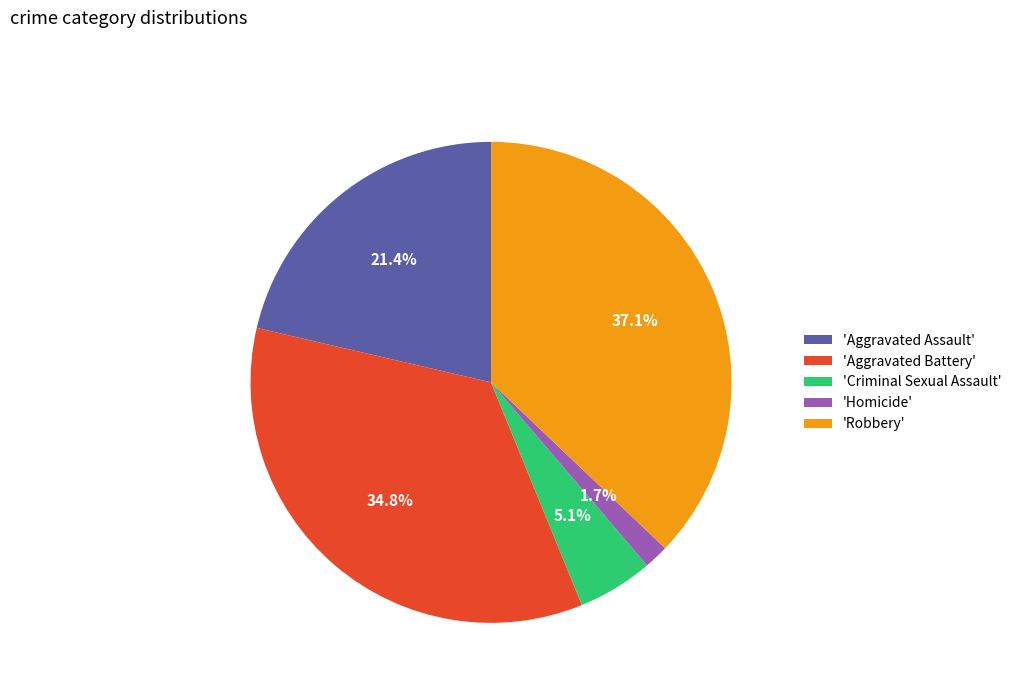

Does 'Aggravated Battery' account for over 50% of the chart?

No